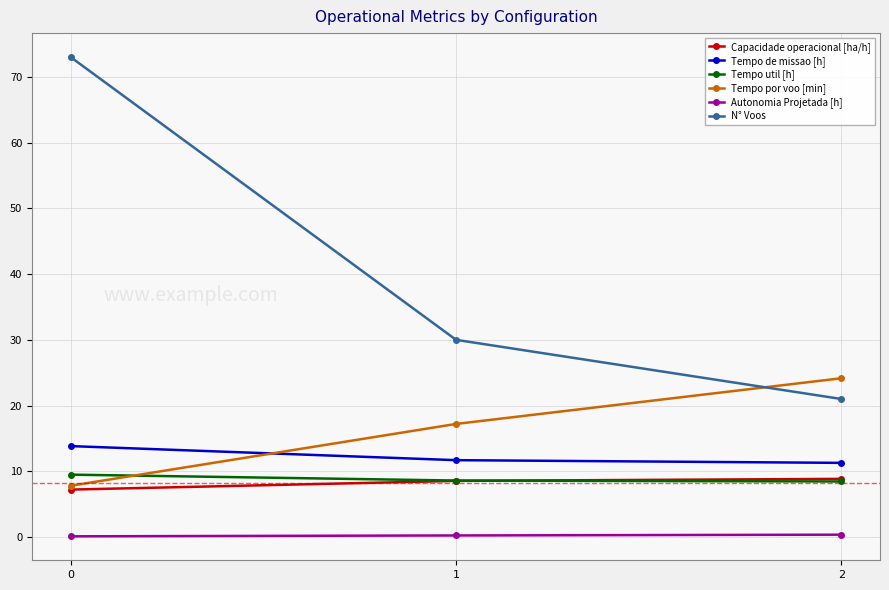

Count the N° Voos values in the range 21 to 73.

3